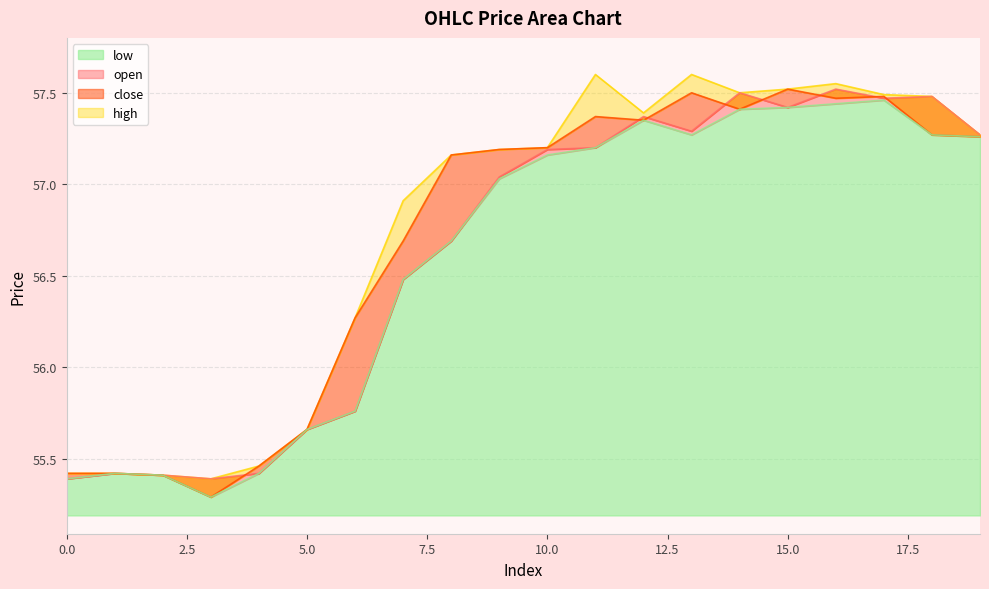

What are all the series names shown in the legend?

open, close, high, low